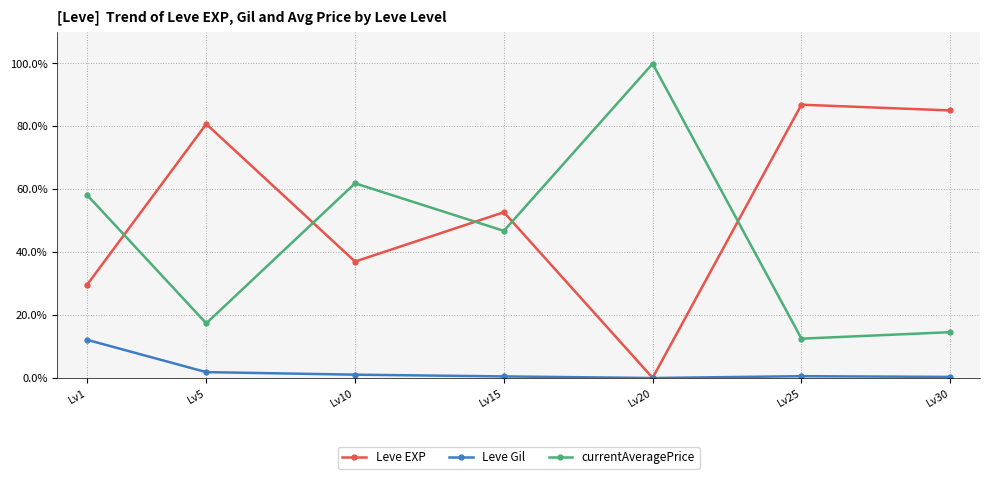

What is the difference between the maximum and second lowest values in the Leve Gil series?

11.8